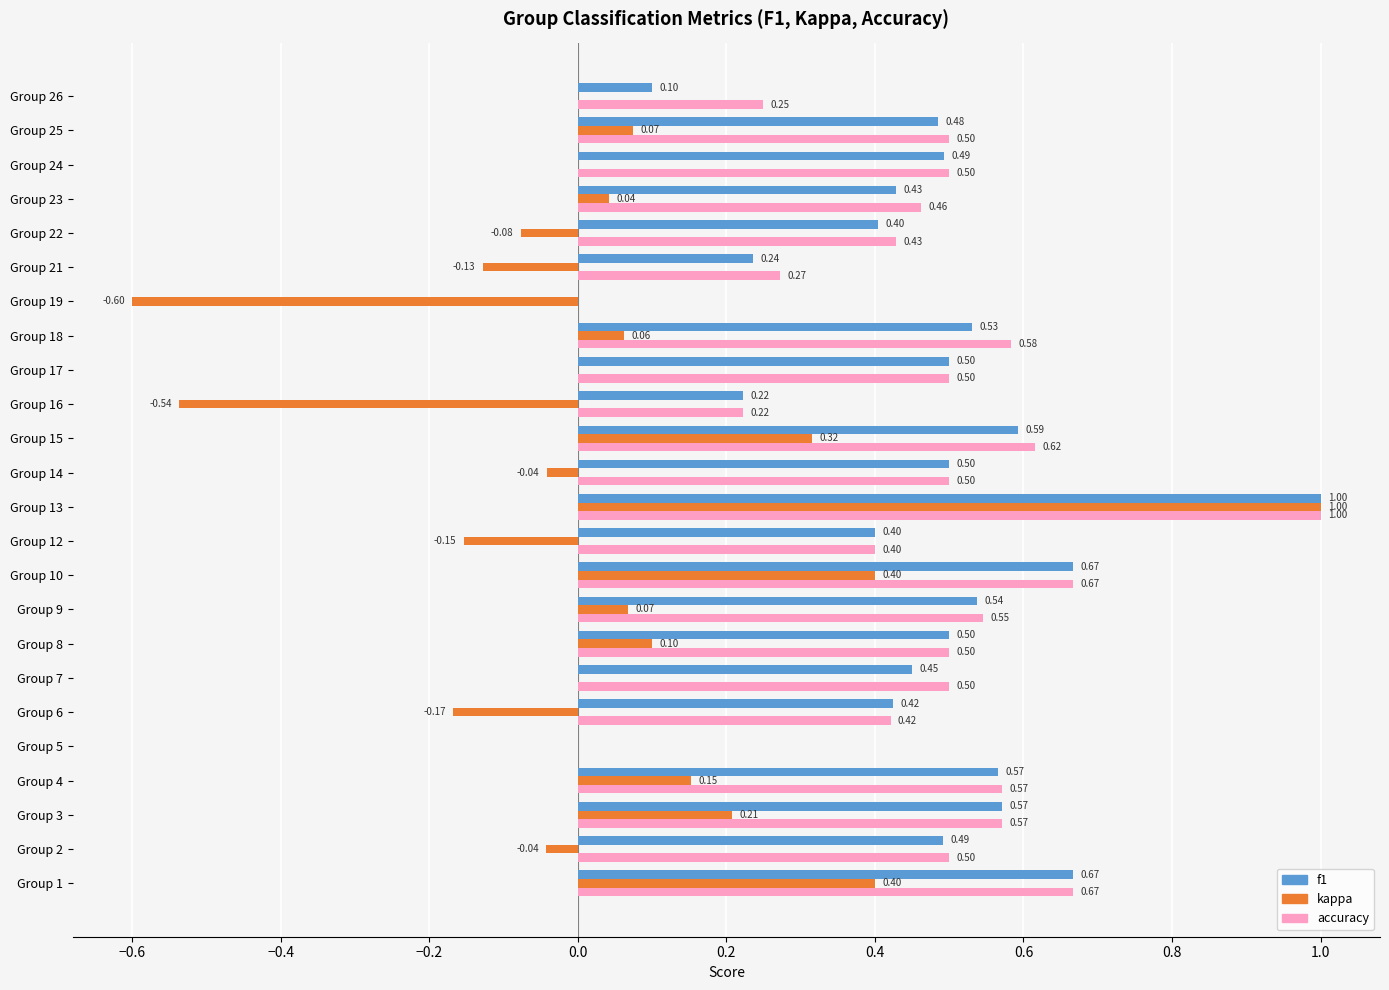

Which series changed the most between Group 2 and Group 6?

kappa